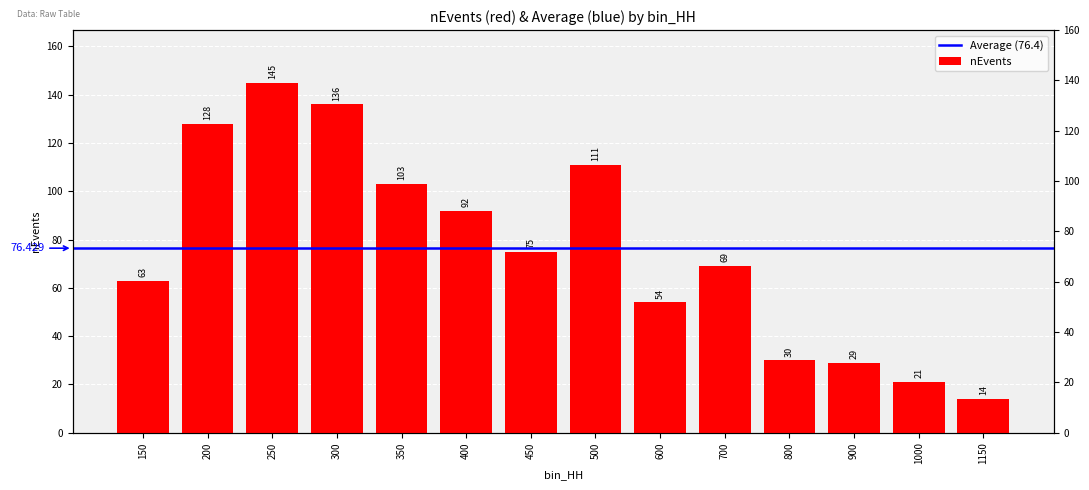

Rank the categories by value from lowest to highest.

1150, 1000, 900, 800, 600, 150, 700, 450, 400, 350, 500, 200, 300, 250